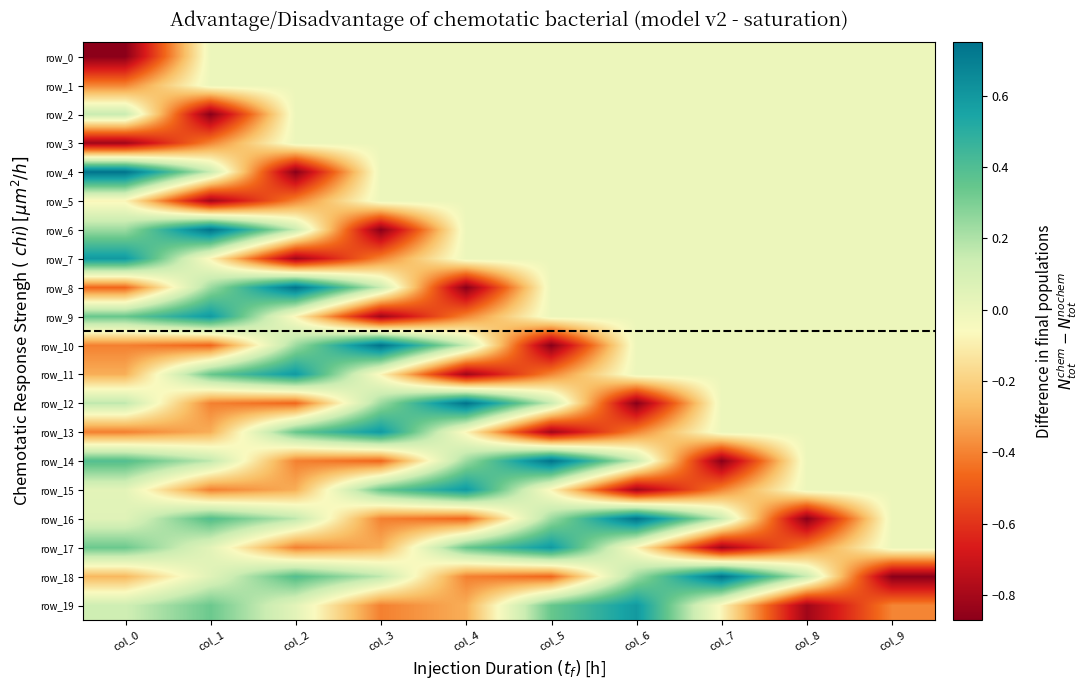

Reading left to right, what are all the values shown in this chart?

row_0: col_0=-0.9	col_1=0.0	col_2=0.0	col_3=0.0	col_4=0.0	col_5=0.0	col_6=0.0	col_7=0.0	col_8=0.0	col_9=0.0
row_1: col_0=-0.4	col_1=0.0	col_2=0.0	col_3=0.0	col_4=0.0	col_5=0.0	col_6=0.0	col_7=0.0	col_8=0.0	col_9=0.0
row_2: col_0=0.1	col_1=-0.9	col_2=0.0	col_3=0.0	col_4=0.0	col_5=0.0	col_6=0.0	col_7=0.0	col_8=0.0	col_9=0.0
row_3: col_0=-0.8	col_1=-0.4	col_2=0.0	col_3=0.0	col_4=0.0	col_5=0.0	col_6=0.0	col_7=0.0	col_8=0.0	col_9=0.0
row_4: col_0=0.7	col_1=0.1	col_2=-0.9	col_3=0.0	col_4=0.0	col_5=0.0	col_6=0.0	col_7=0.0	col_8=0.0	col_9=0.0
row_5: col_0=-0.1	col_1=-0.8	col_2=-0.4	col_3=0.0	col_4=0.0	col_5=0.0	col_6=0.0	col_7=0.0	col_8=0.0	col_9=0.0
row_6: col_0=0.2	col_1=0.7	col_2=0.1	col_3=-0.9	col_4=0.0	col_5=0.0	col_6=0.0	col_7=0.0	col_8=0.0	col_9=0.0
row_7: col_0=0.6	col_1=-0.1	col_2=-0.8	col_3=-0.4	col_4=0.0	col_5=0.0	col_6=0.0	col_7=0.0	col_8=0.0	col_9=0.0
row_8: col_0=-0.5	col_1=0.2	col_2=0.7	col_3=0.1	col_4=-0.9	col_5=0.0	col_6=0.0	col_7=0.0	col_8=0.0	col_9=0.0
row_9: col_0=0.3	col_1=0.6	col_2=-0.1	col_3=-0.8	col_4=-0.4	col_5=0.0	col_6=0.0	col_7=0.0	col_8=0.0	col_9=0.0
row_10: col_0=-0.4	col_1=-0.5	col_2=0.2	col_3=0.7	col_4=0.1	col_5=-0.9	col_6=0.0	col_7=0.0	col_8=0.0	col_9=0.0
row_11: col_0=-0.3	col_1=0.3	col_2=0.6	col_3=-0.1	col_4=-0.8	col_5=-0.4	col_6=0.0	col_7=0.0	col_8=0.0	col_9=0.0
row_12: col_0=0.2	col_1=-0.4	col_2=-0.5	col_3=0.2	col_4=0.7	col_5=0.1	col_6=-0.9	col_7=0.0	col_8=0.0	col_9=0.0
row_13: col_0=-0.4	col_1=-0.3	col_2=0.3	col_3=0.6	col_4=-0.1	col_5=-0.8	col_6=-0.4	col_7=0.0	col_8=0.0	col_9=0.0
row_14: col_0=0.4	col_1=0.2	col_2=-0.4	col_3=-0.5	col_4=0.2	col_5=0.7	col_6=0.1	col_7=-0.9	col_8=0.0	col_9=0.0
row_15: col_0=0.0	col_1=-0.4	col_2=-0.3	col_3=0.3	col_4=0.6	col_5=-0.1	col_6=-0.8	col_7=-0.4	col_8=0.0	col_9=0.0
row_16: col_0=0.1	col_1=0.4	col_2=0.2	col_3=-0.4	col_4=-0.5	col_5=0.2	col_6=0.7	col_7=0.1	col_8=-0.9	col_9=0.0
row_17: col_0=0.3	col_1=0.0	col_2=-0.4	col_3=-0.3	col_4=0.3	col_5=0.6	col_6=-0.1	col_7=-0.8	col_8=-0.4	col_9=0.0
row_18: col_0=-0.3	col_1=0.1	col_2=0.4	col_3=0.2	col_4=-0.4	col_5=-0.5	col_6=0.2	col_7=0.7	col_8=0.1	col_9=-0.9
row_19: col_0=0.1	col_1=0.3	col_2=0.0	col_3=-0.4	col_4=-0.3	col_5=0.3	col_6=0.6	col_7=-0.1	col_8=-0.8	col_9=-0.4